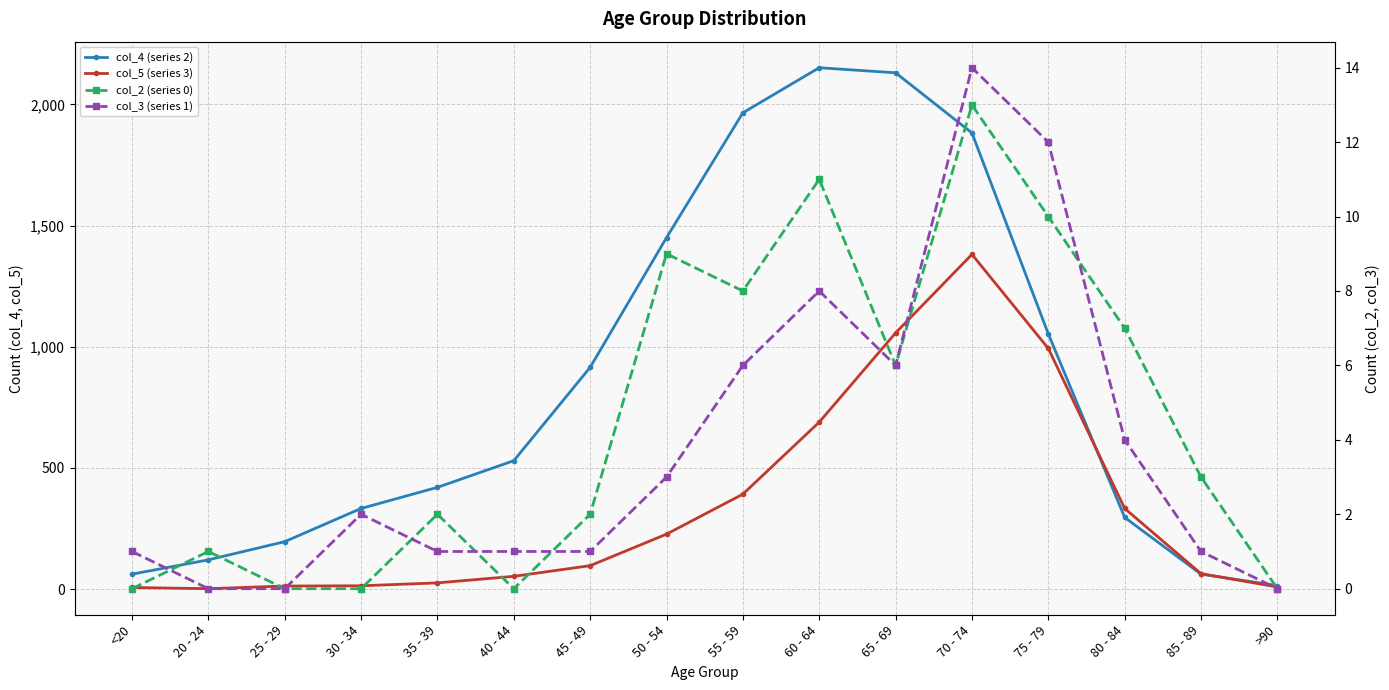

True or false: col_4 (series 2) and col_2 (series 0) cross at least once.

False